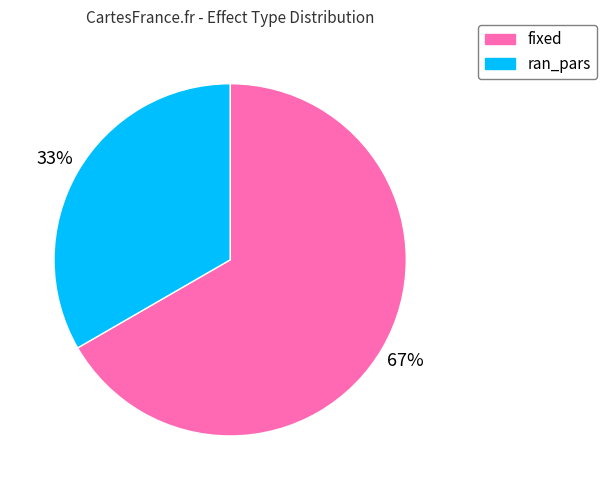

Which has a higher value, fixed or ran_pars?

fixed